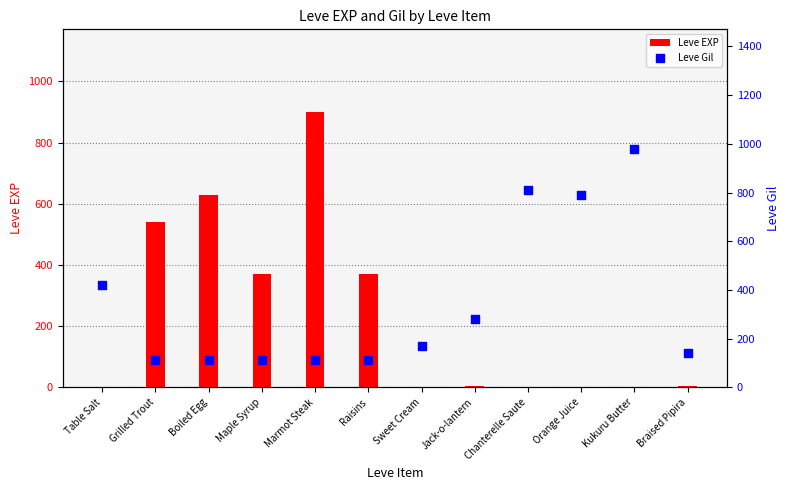

Is the value of Leve Gil at Marmot Steak greater than the value of Leve EXP at Grilled Trout?

No